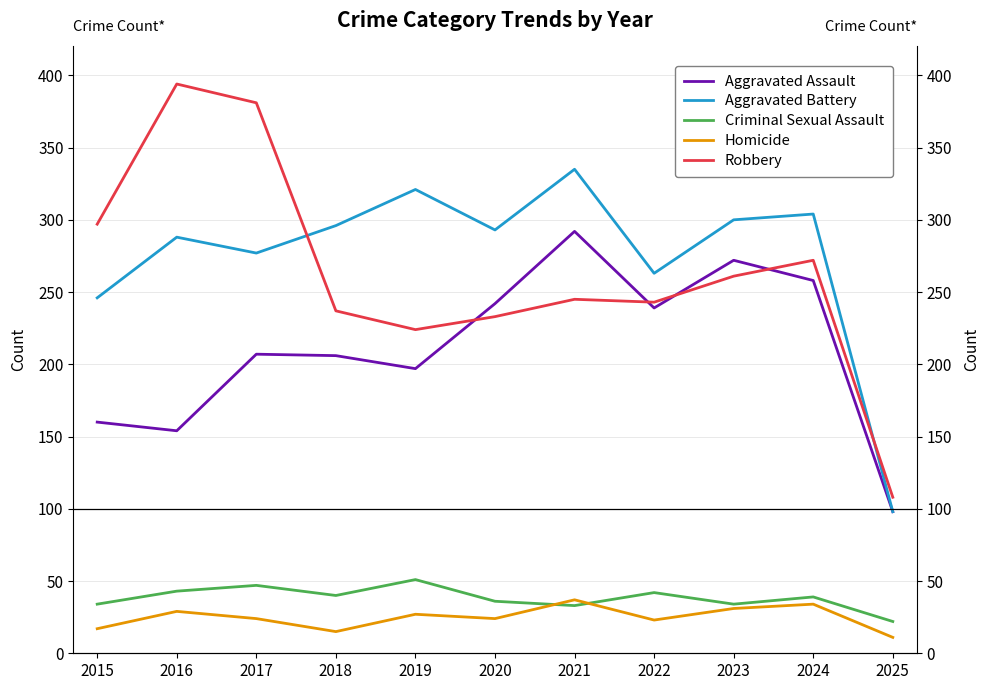

What is the lowest value of the Criminal Sexual Assault series?

22